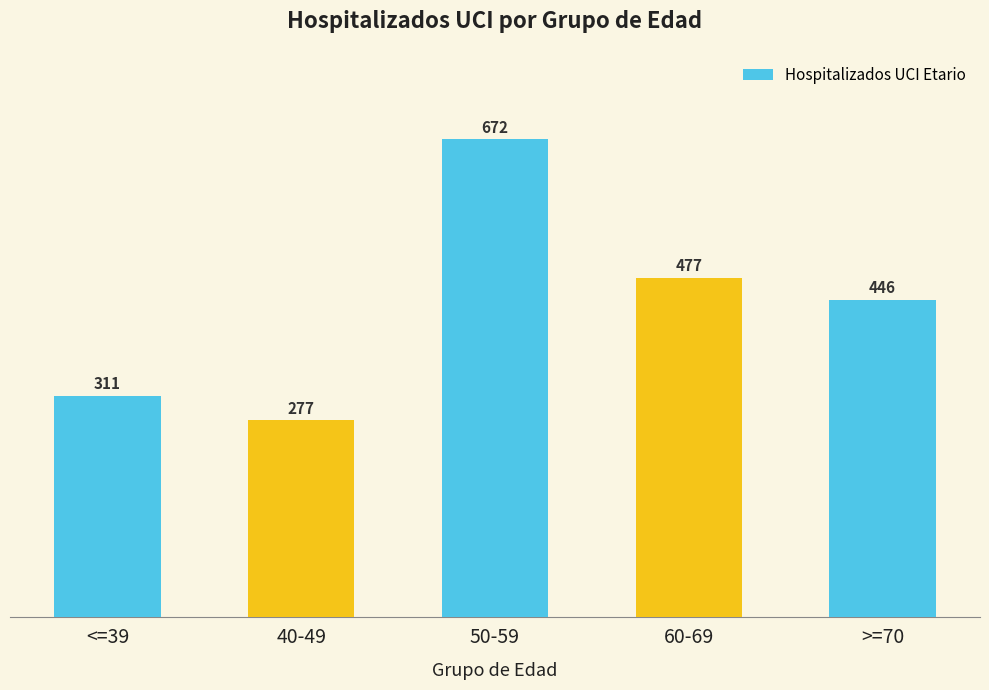

Which label corresponds to the largest value in the chart?

50-59